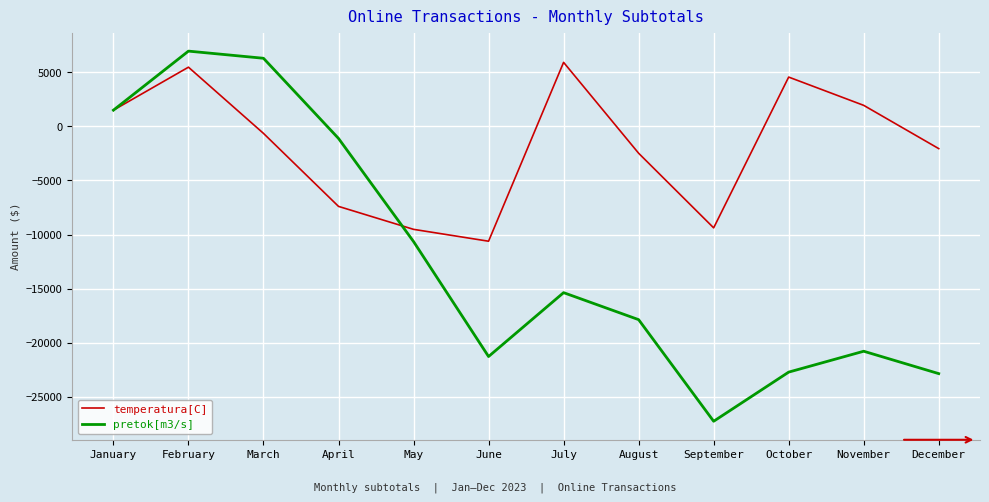

How many values in pretok[m3/s] are below zero?

9